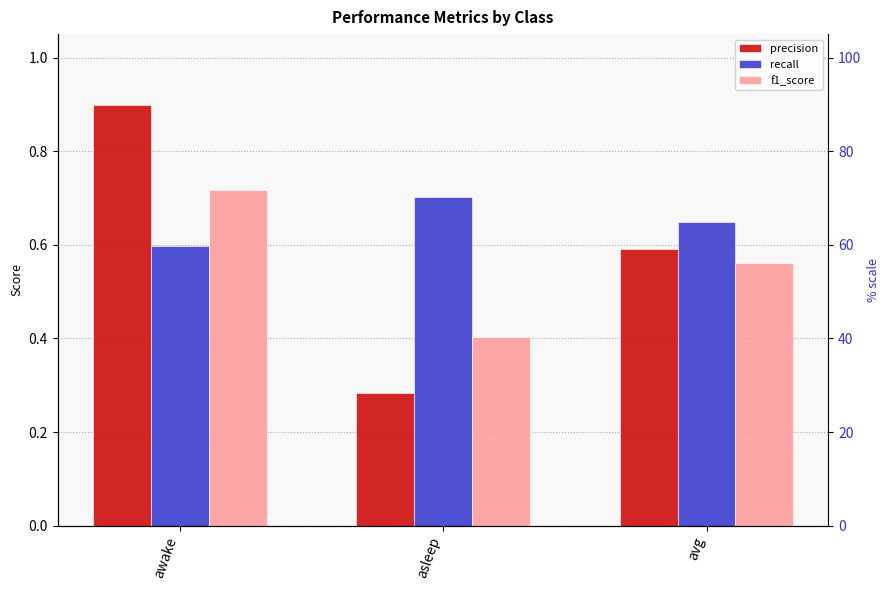

How many bars are there in each group?

3